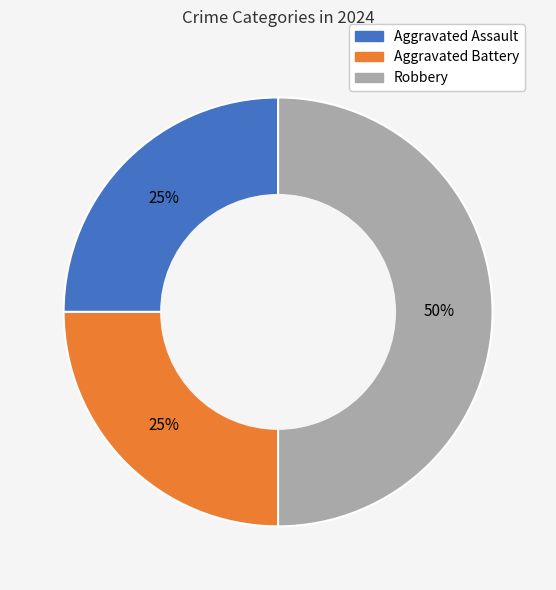

What percentage is the Aggravated Battery slice, to the nearest percent?

25%